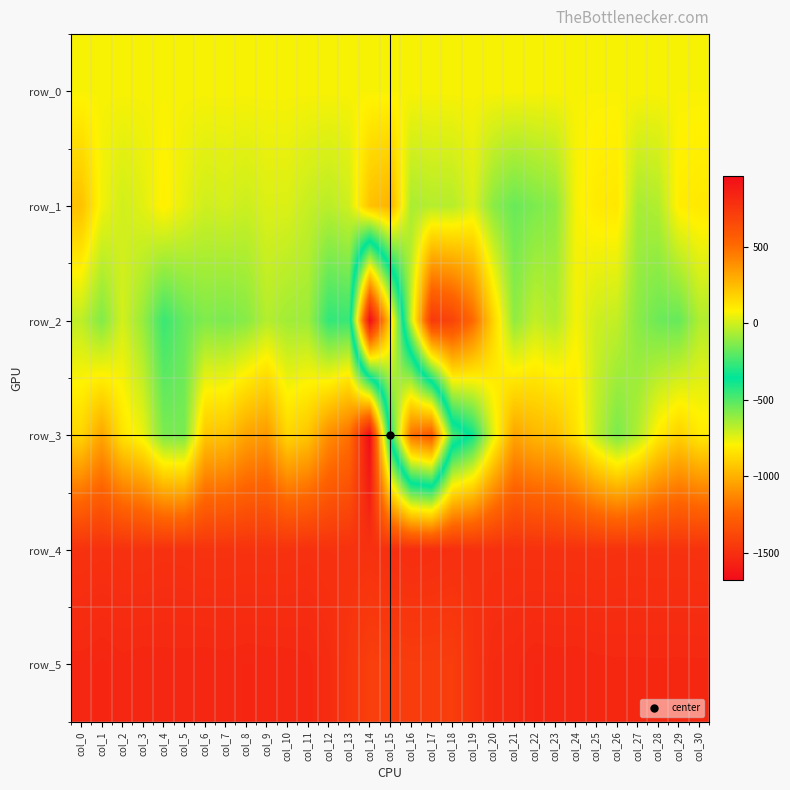

What is the approximate value of row_0 at col_21?

68.5